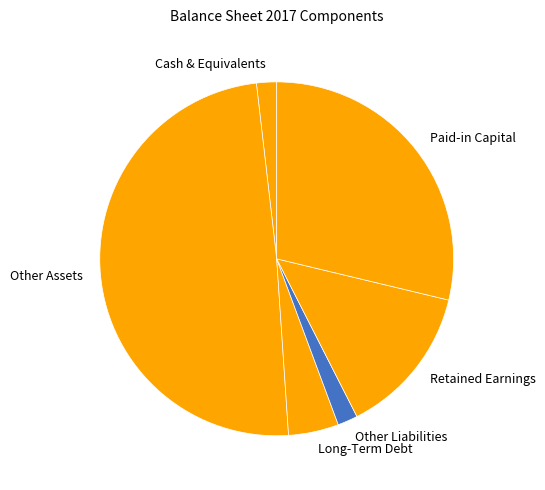

How many segments does this pie chart have?

6